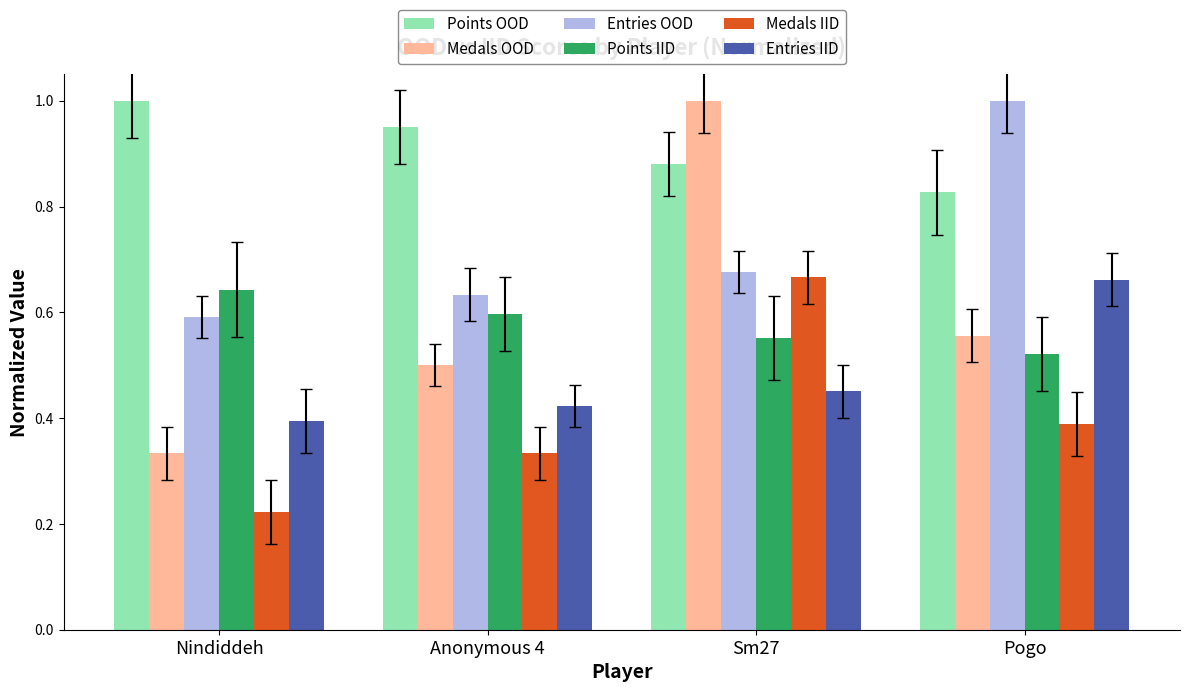

What is the total value across all series at Nindiddeh?

3.2